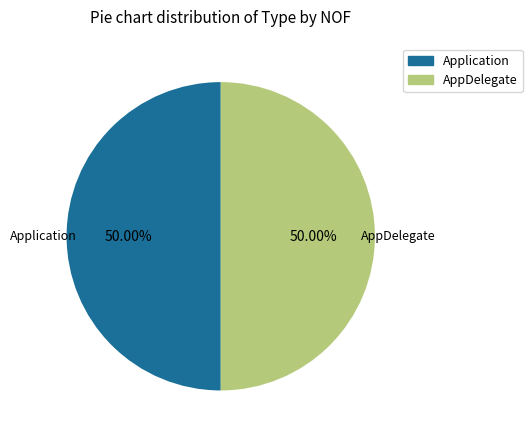

What is the ratio of the value at AppDelegate to the value at Application?

1.0